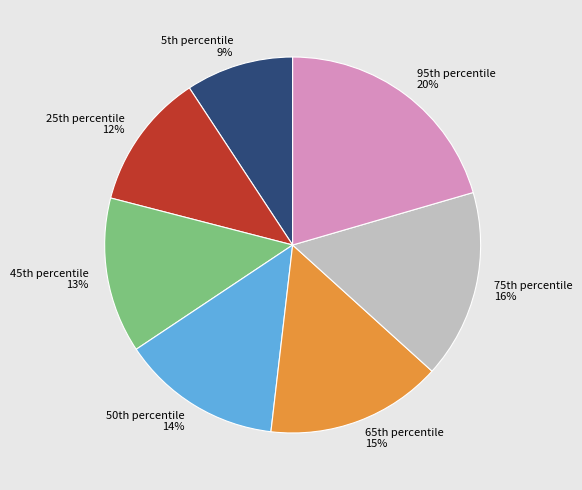

Which slice is the largest?

95th percentile